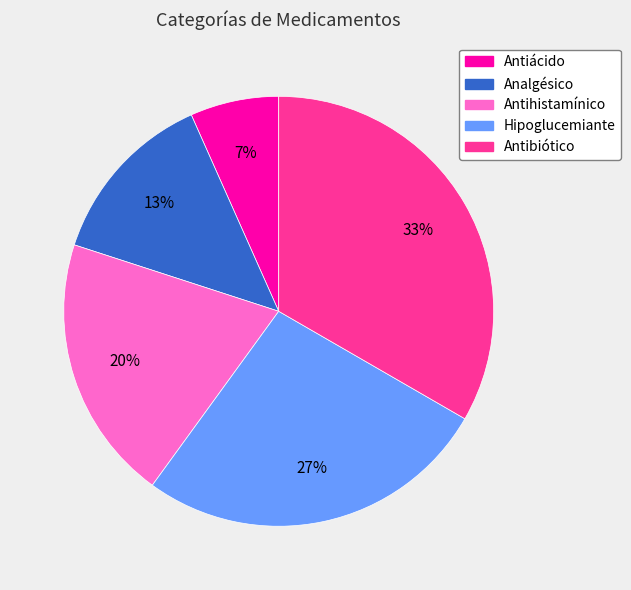

Is Antihistamínico the majority of the pie?

No